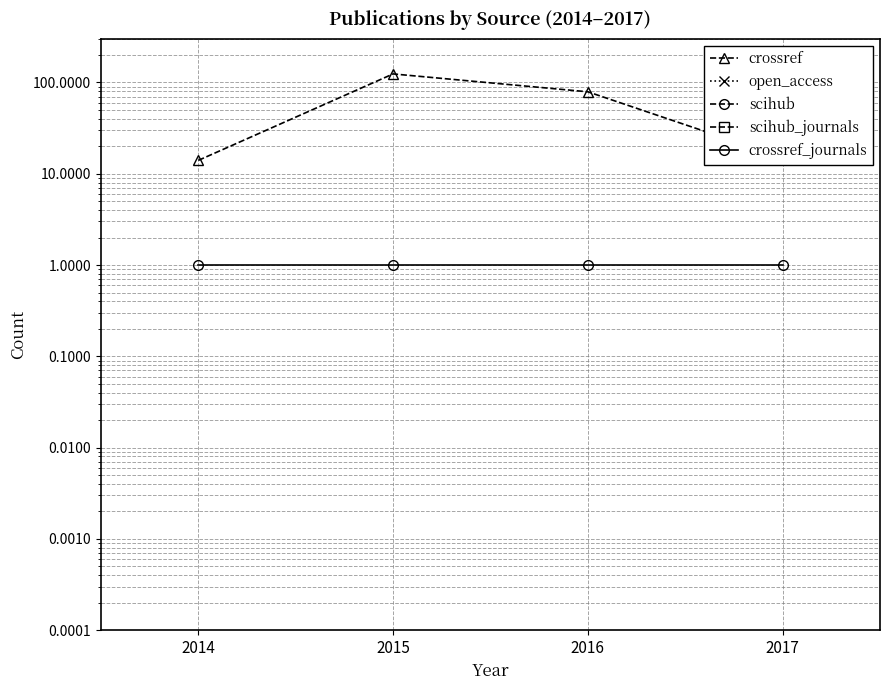

True or false: scihub_journals and open_access cross at least once.

False